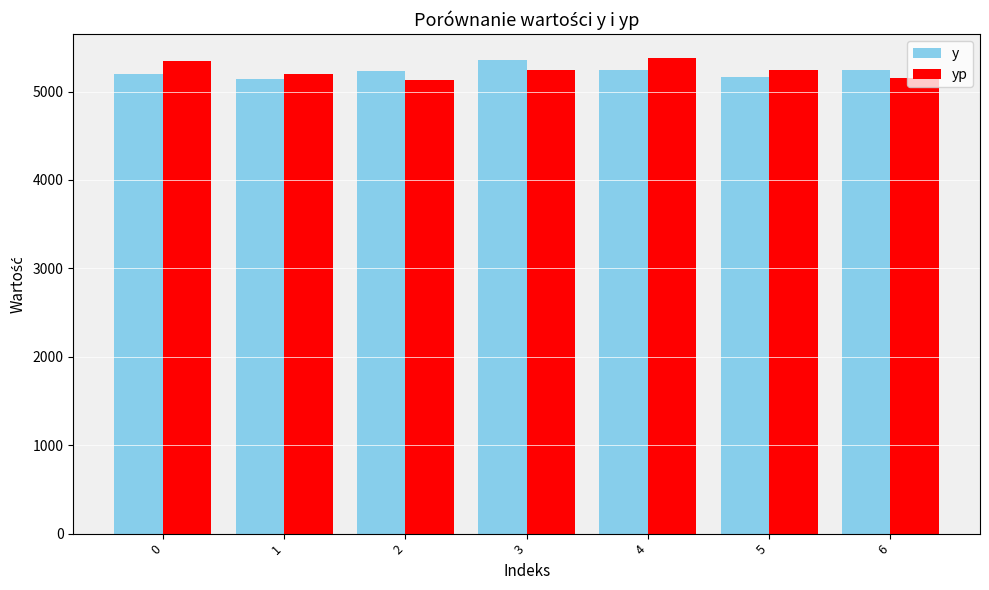

What is the total value across all series at 4?

10620.5